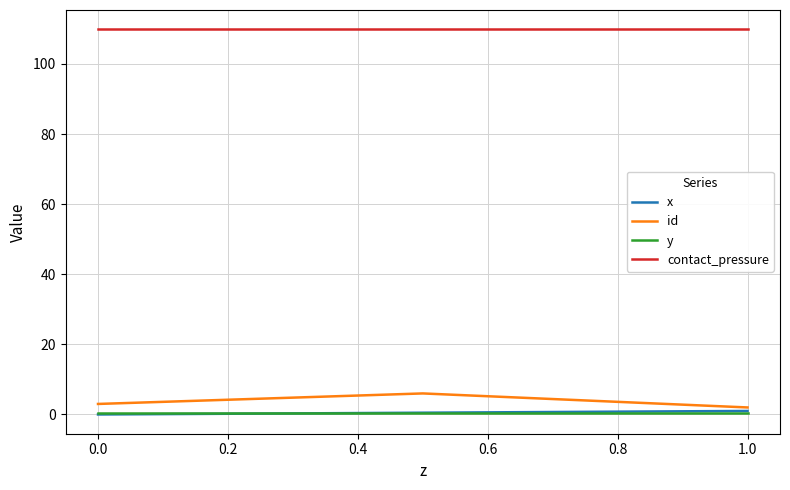

What is the greatest value displayed?

109.9